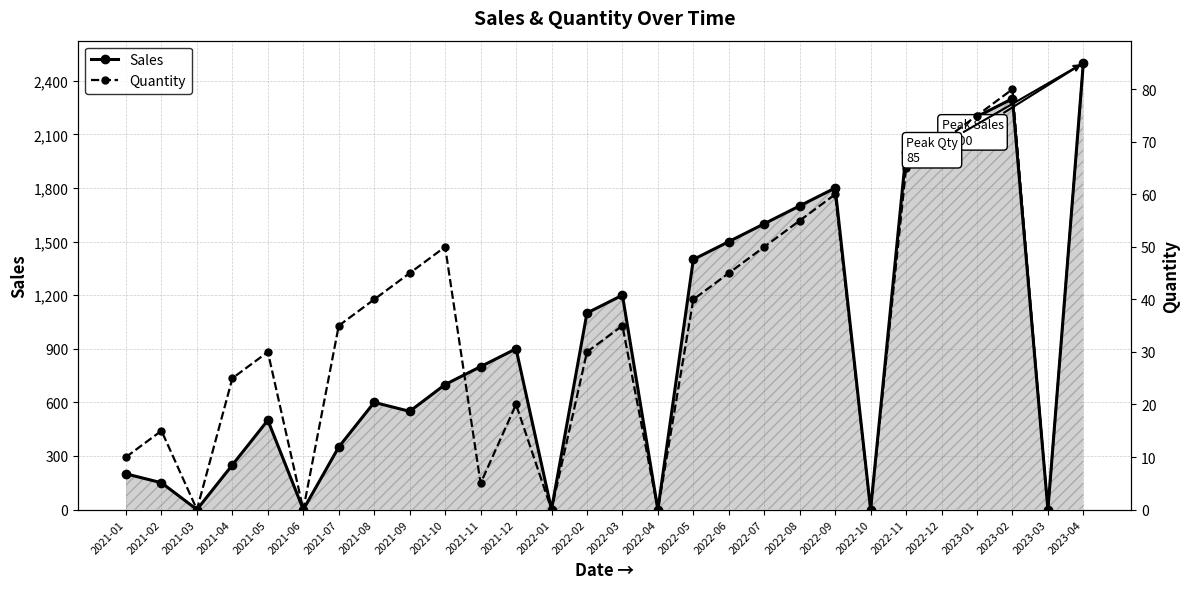

True or false: Quantity and Sales intersect in this chart.

False